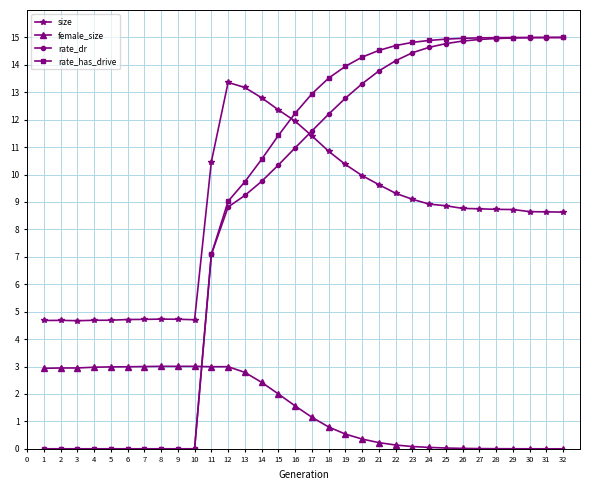

Is the value of female_size at 9 greater than the value of rate_has_drive at 16?

No